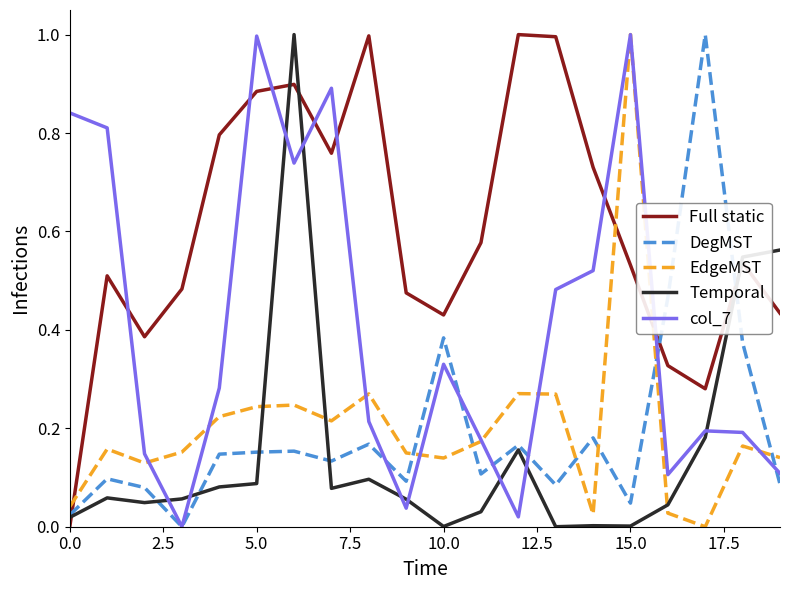

What is the maximum value shown in the chart?

1.0